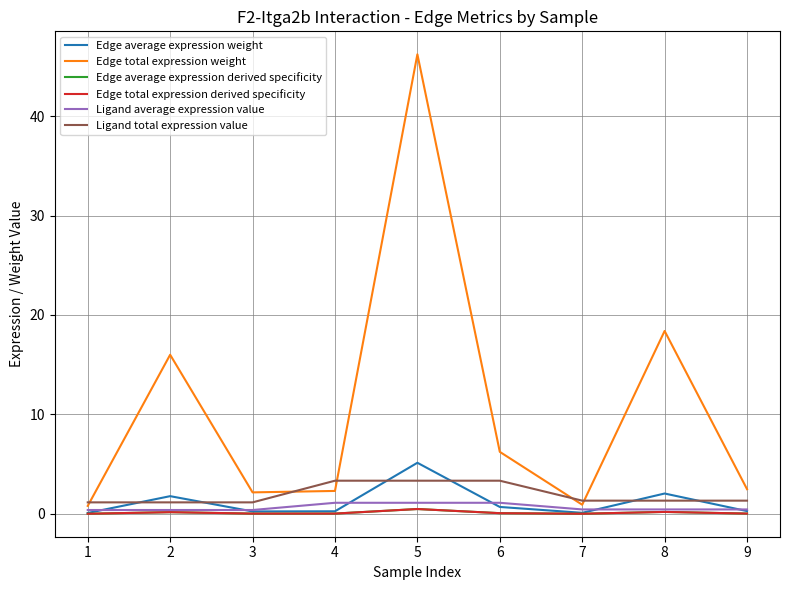

What value does the Edge average expression derived specificity series have at 2?

0.2